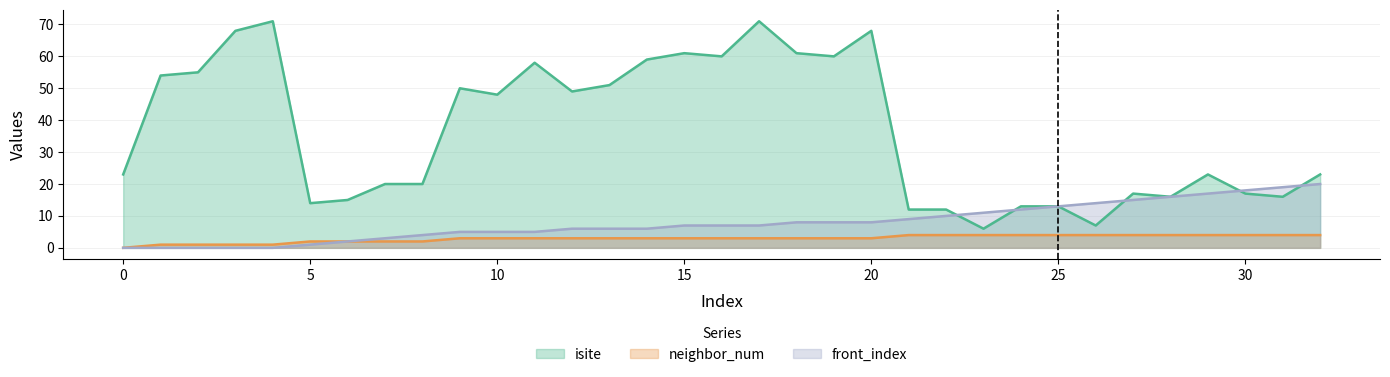

What is the value of the front_index point at the 32nd from the left?

19